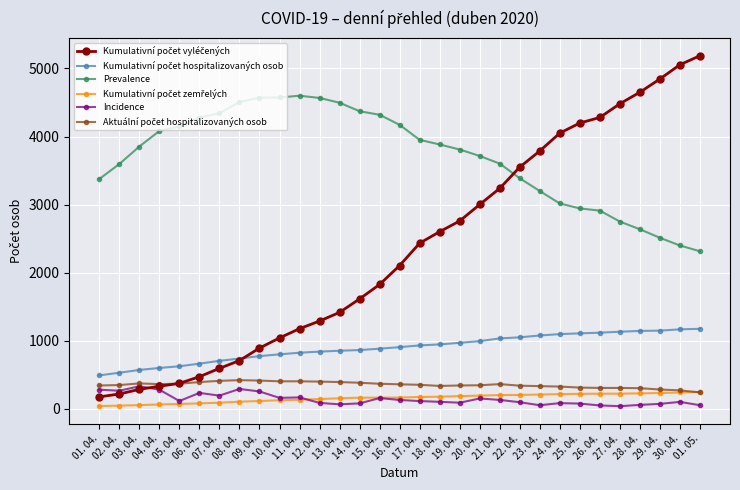

Is it true that Prevalence equals 4081 at 04. 04.?

True